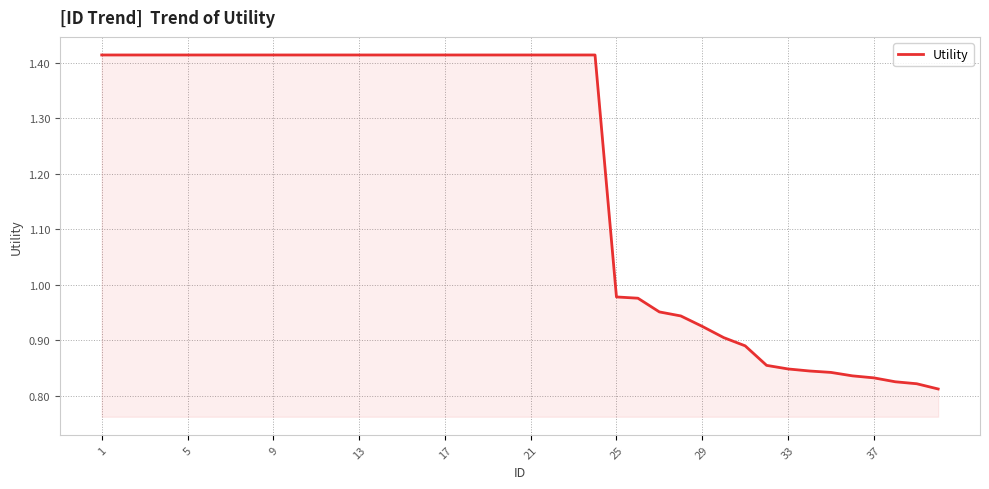

The chart shows a value of 2.3 at 9. True or false?

False